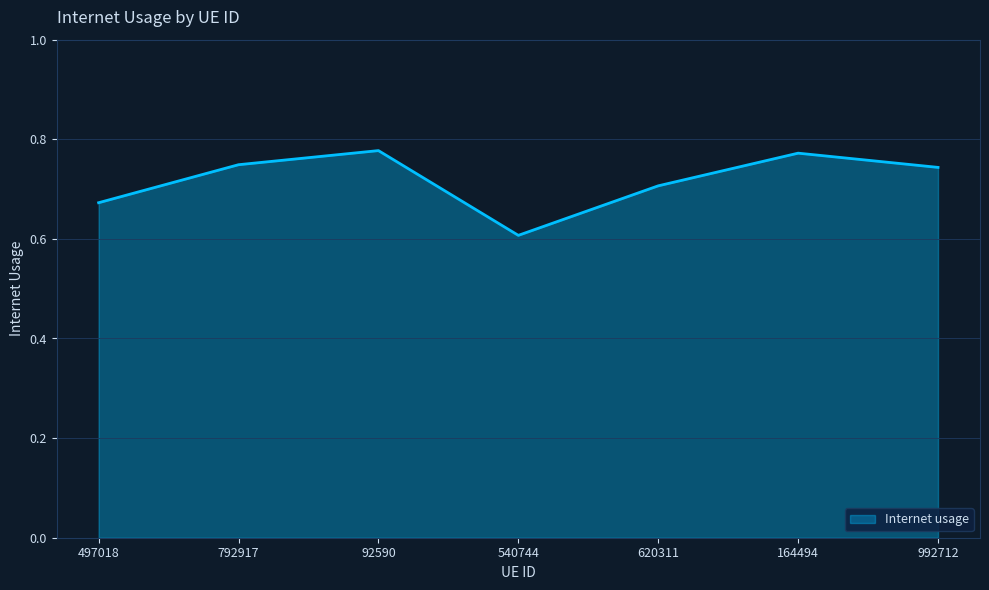

What position from the right is 620311?

3